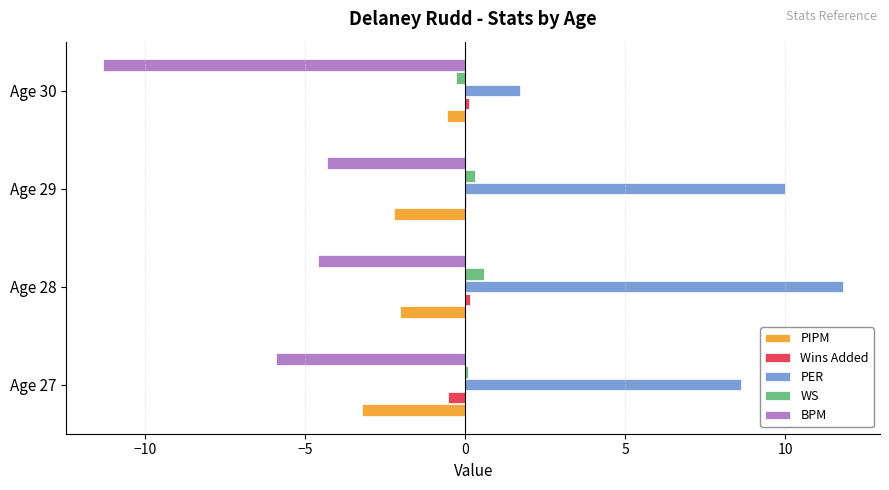

Is the value of PER at Age 27 greater than the value of BPM at Age 27?

Yes